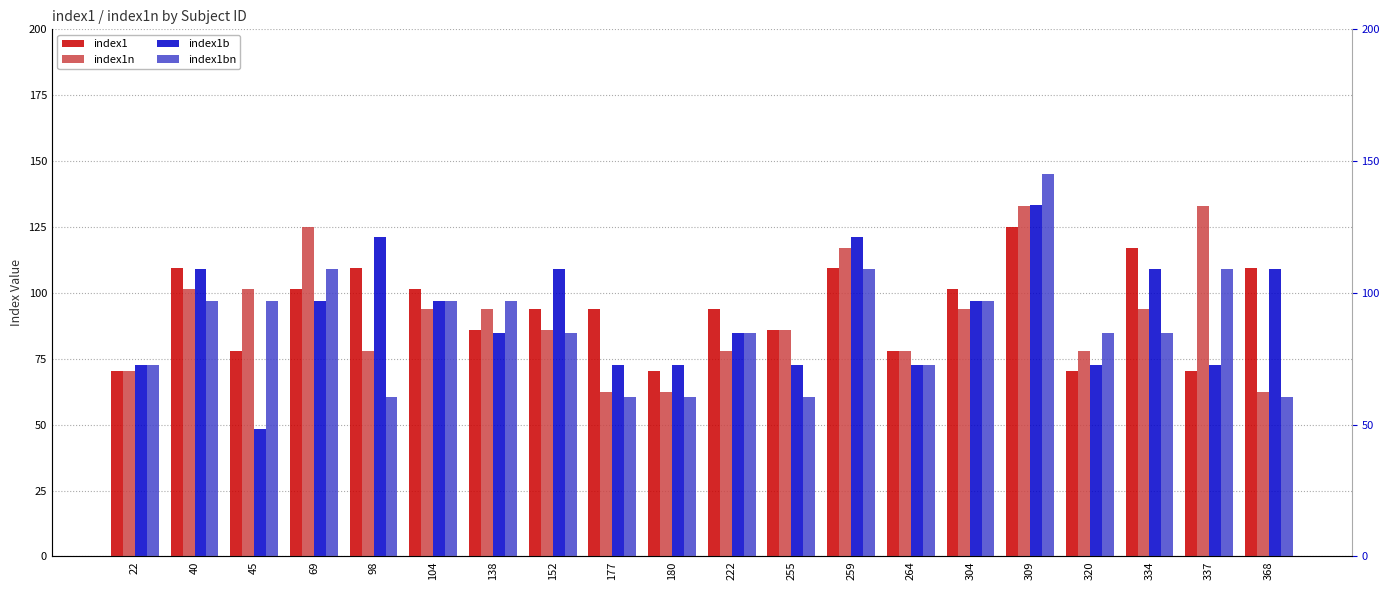

Which category has the lowest value across all series?

45